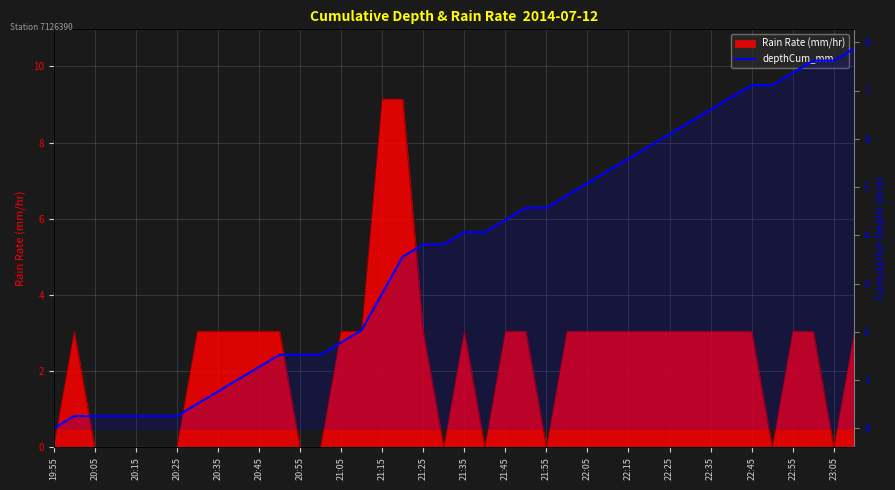

Count the number of categories in the chart.

40